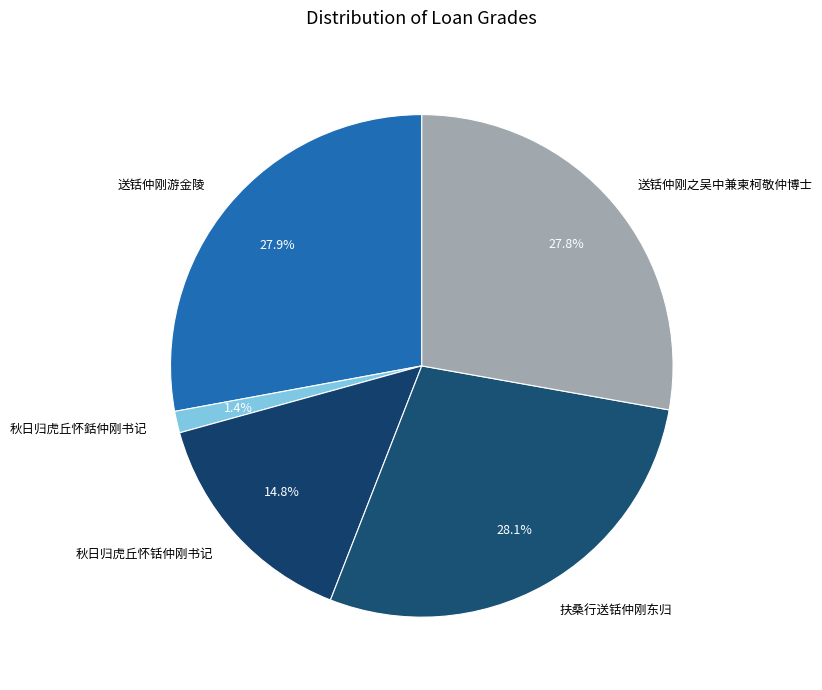

Which slice is the smallest?

秋日归虎丘怀銛仲刚书记